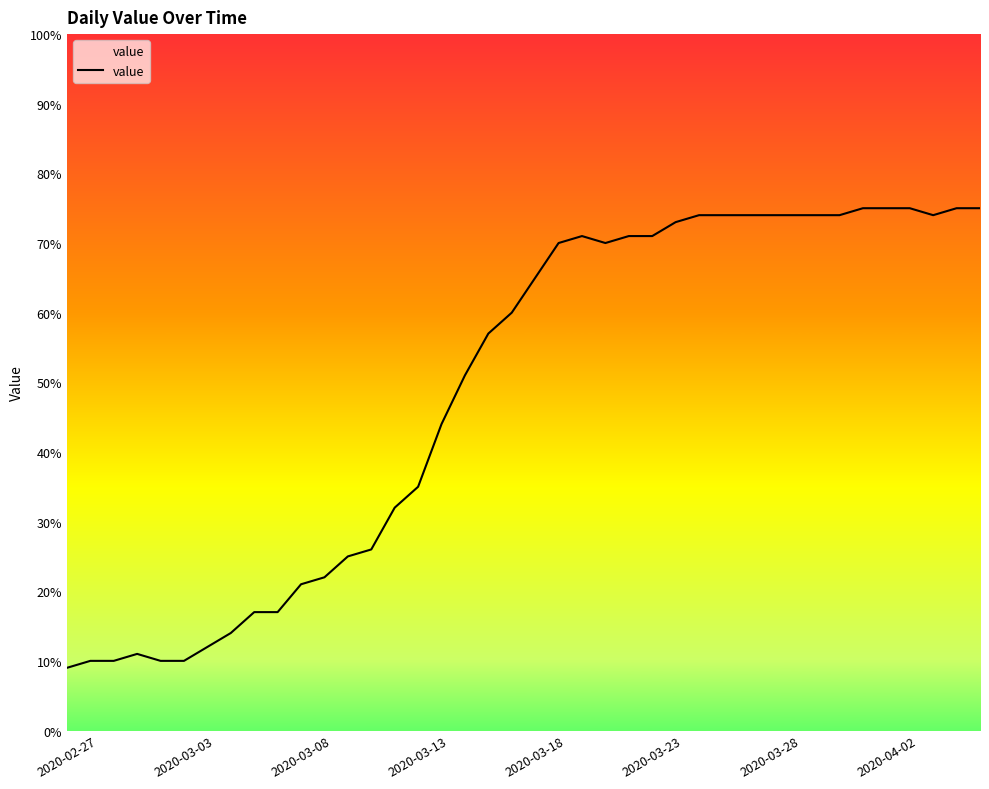

What is the greatest value displayed?

75